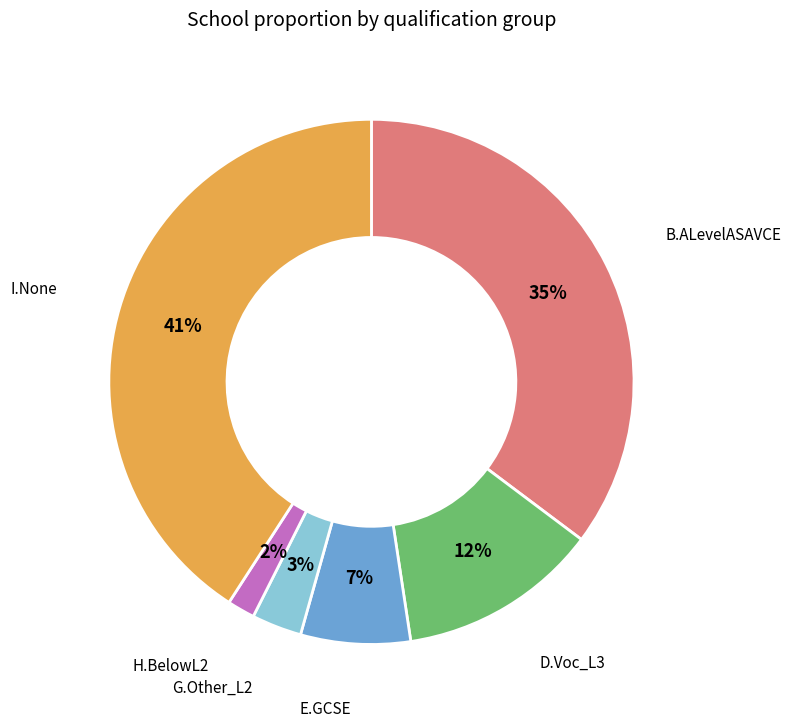

How many slices are in this pie chart?

6